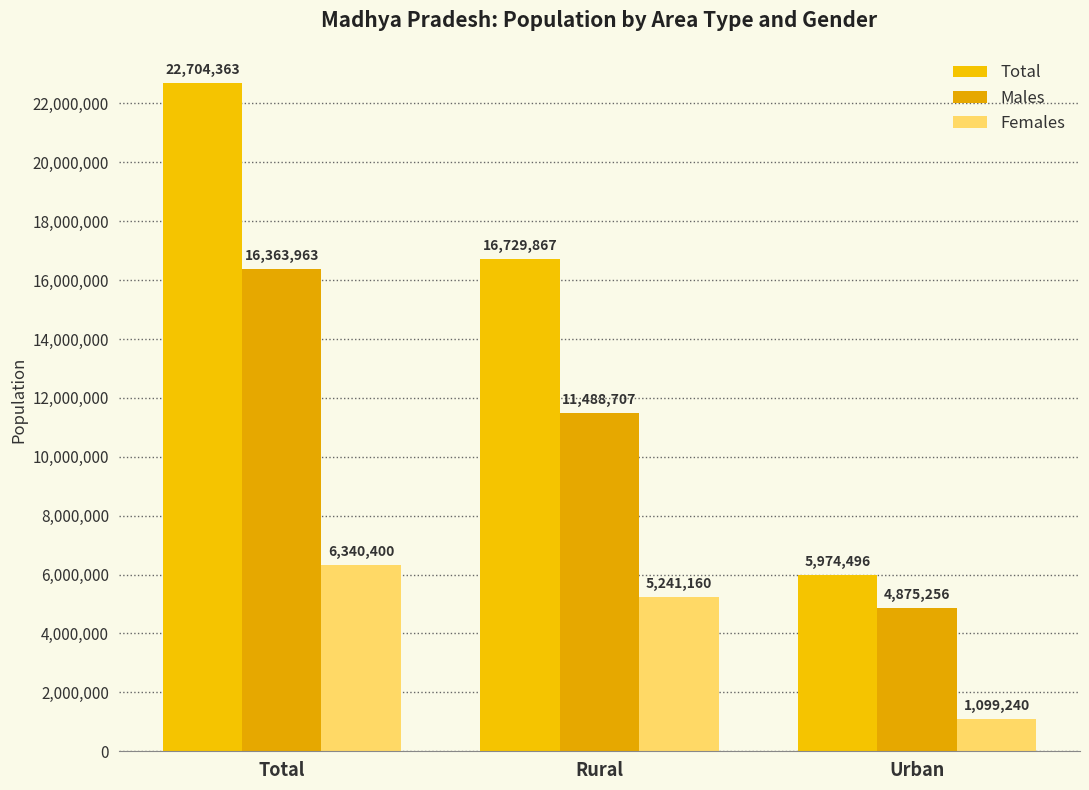

What position from the left is Urban?

3